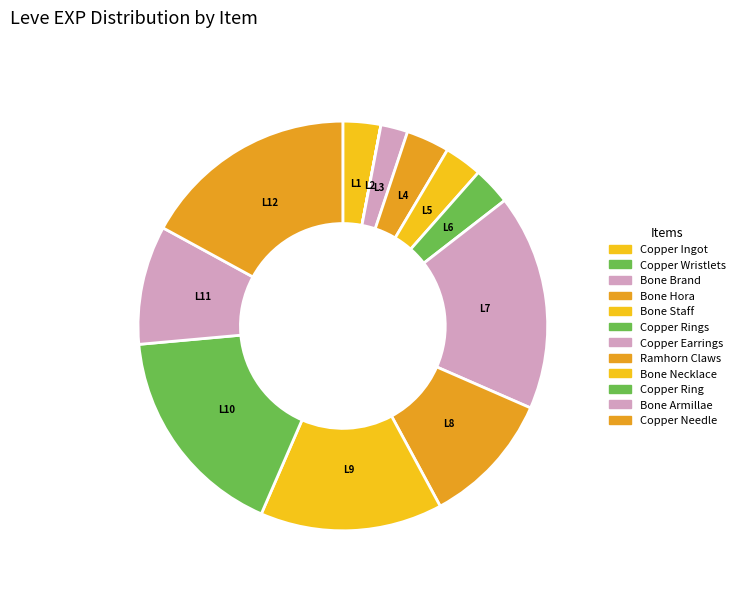

Rank the categories by value from lowest to highest.

Copper Wristlets, Bone Brand, Copper Ingot, Bone Staff, Copper Rings, Bone Hora, Bone Armillae, Ramhorn Claws, Bone Necklace, Copper Earrings, Copper Ring, Copper Needle